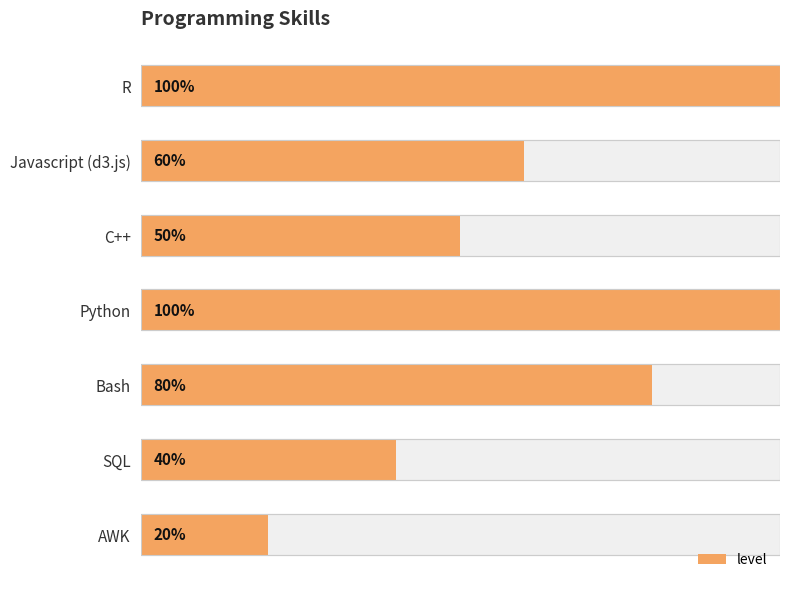

Is it true that the value at Javascript (d3.js) is 1.5?

False